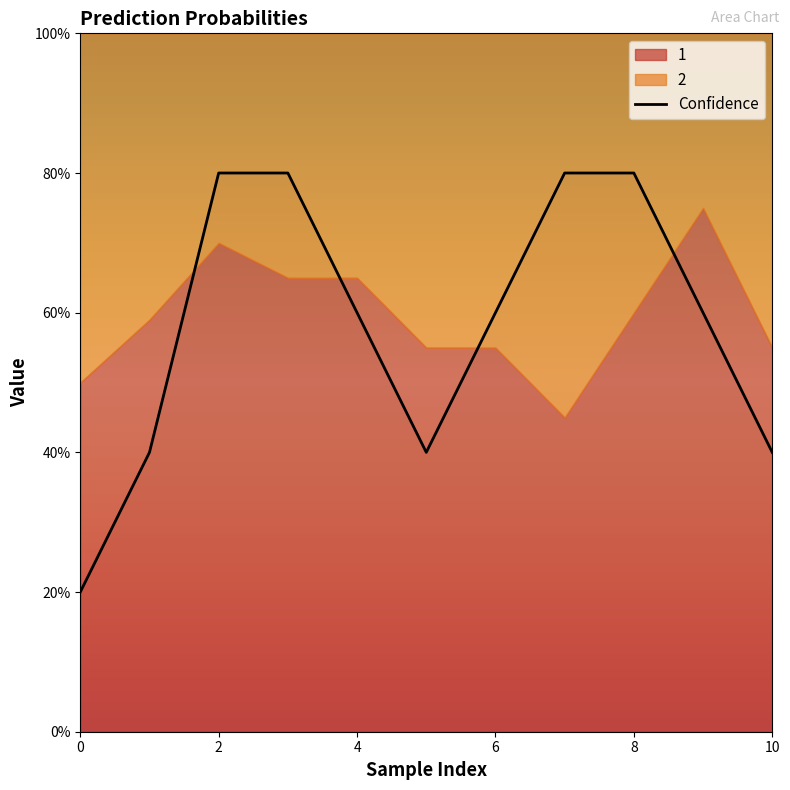

At which category does the chart reach its peak across all series?

2